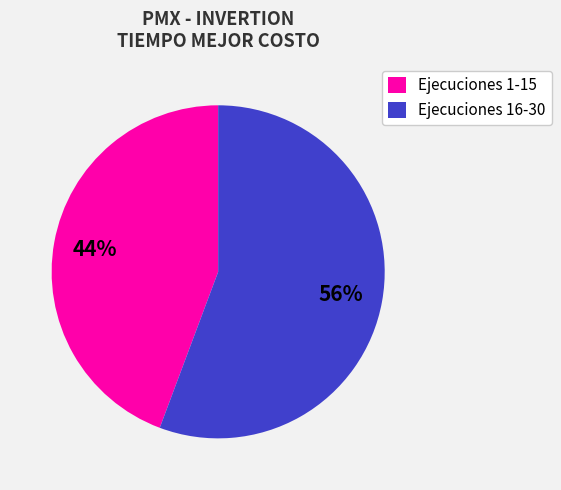

The Ejecuciones 1-15 slice represents 44% of the pie. True or false?

True